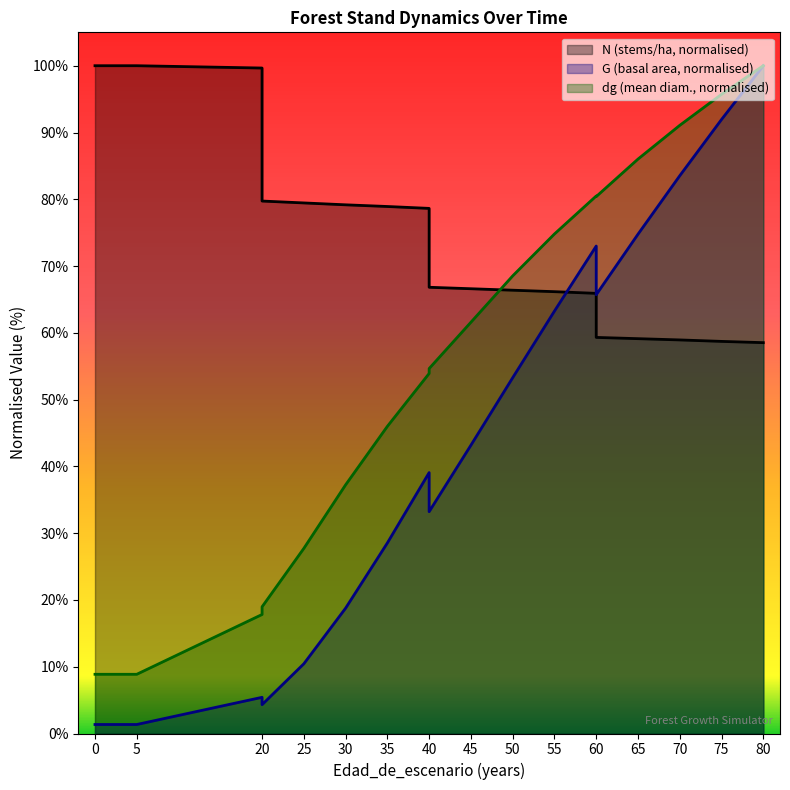

Rank the categories by N value from lowest to highest.

80, 75, 70, 65, 60, 60, 55, 50, 45, 40, 40, 35, 30, 25, 20, 20, 0, 5, 5, 5